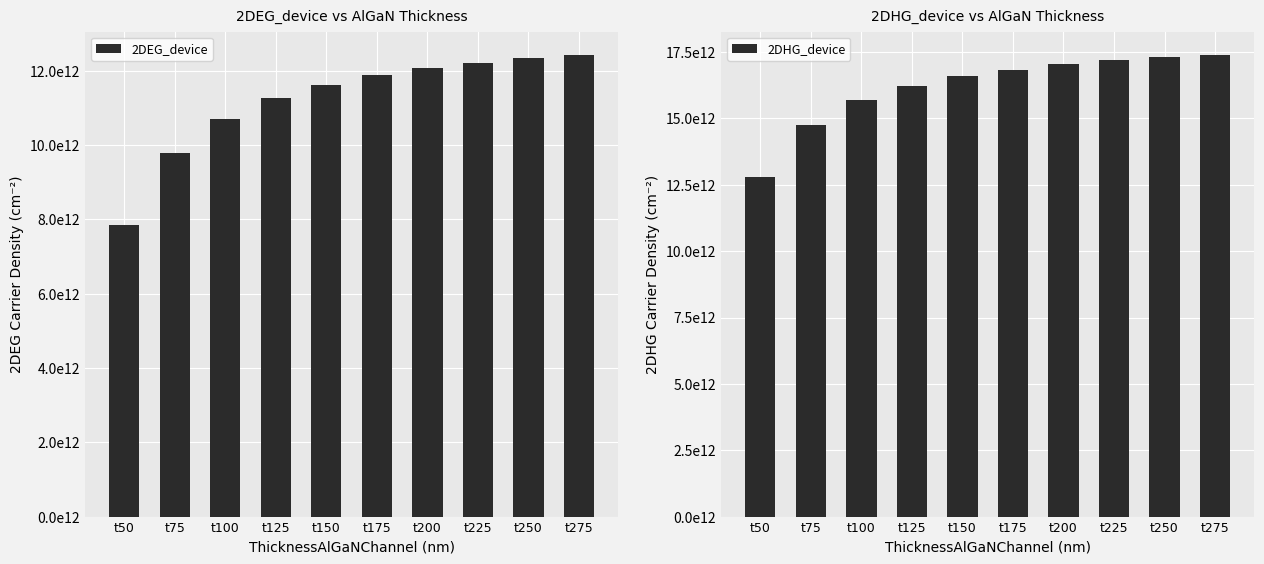

Reading left to right, list all the values displayed in this chart.

2DEG_device: 7848126800000	9794815900000	10710302000000	11254608000000	11615353000000	11871950000000	12063775000000	12212577000000	12331350000000	12428338000000
2DHG_device: 12807091000000	14759433000000	15678082000000	16224317000000	16586273000000	16843657000000	17036010000000	17185179000000	17304215000000	17401396000000